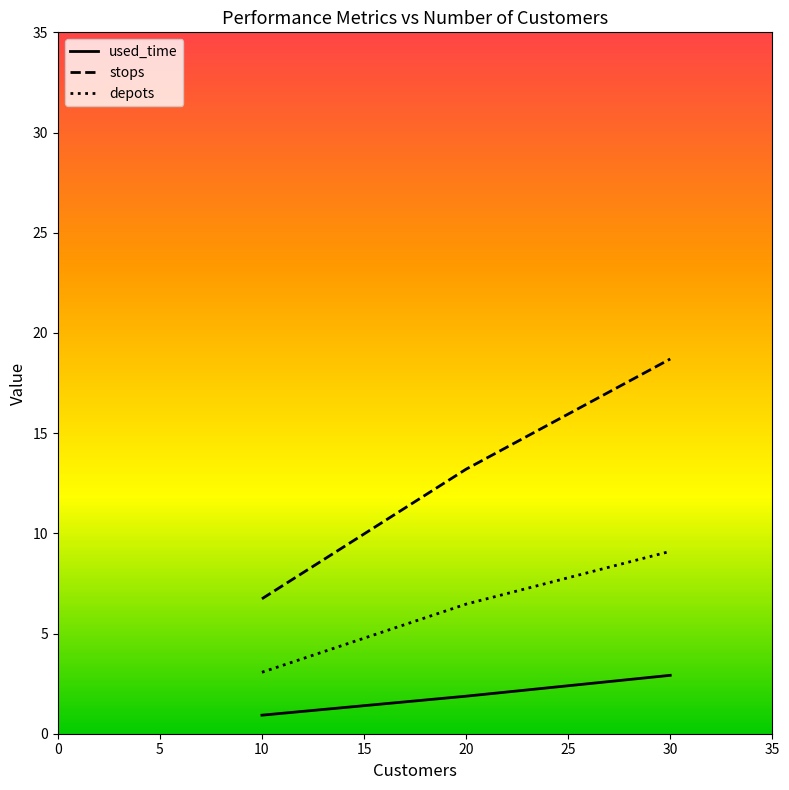

At which label does used_time first exceed 1?

20